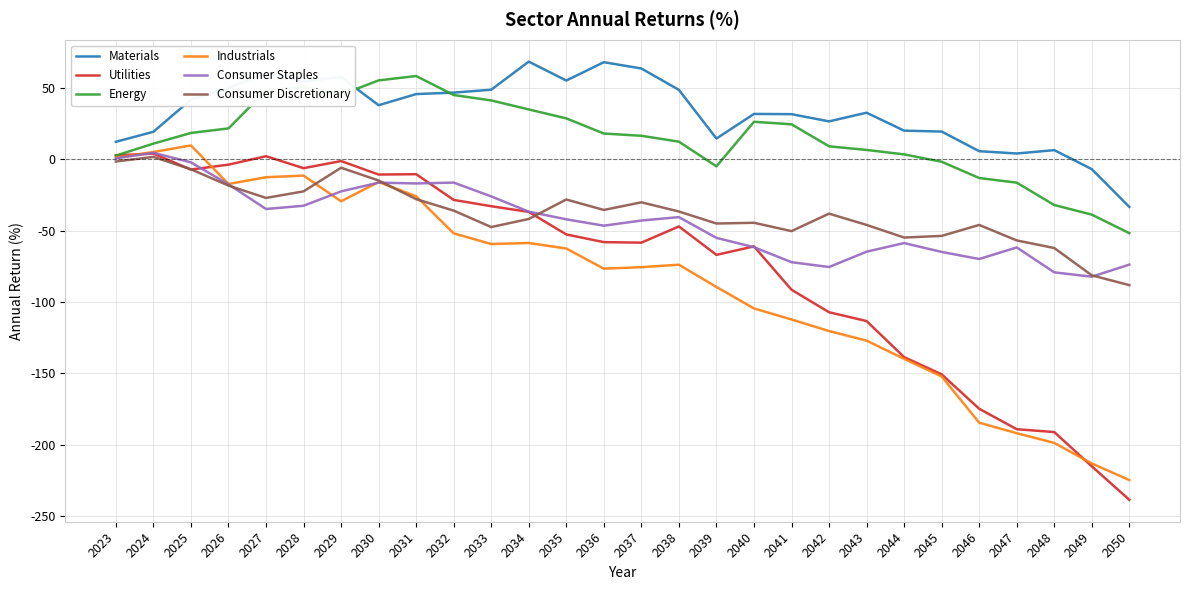

Rank the series at 2027 from highest to lowest value.

Materials, Energy, Utilities, Industrials, Consumer Discretionary, Consumer Staples